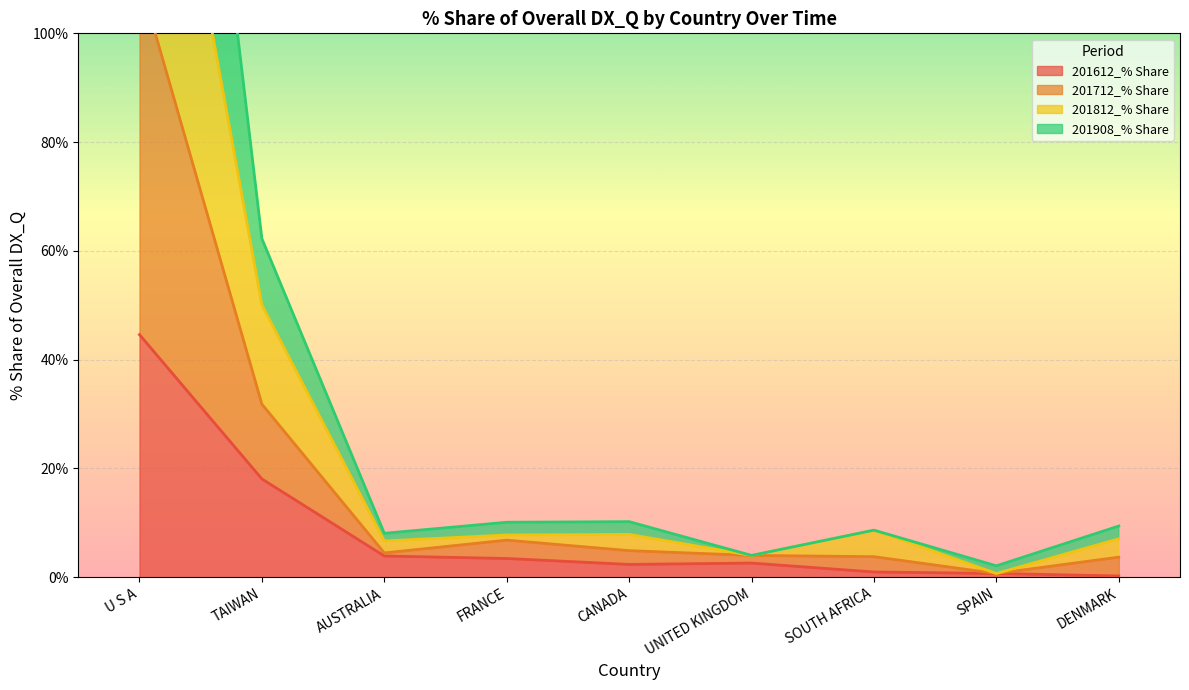

What is the difference between the second highest and second lowest values in the 201612_% Share series?

17.4